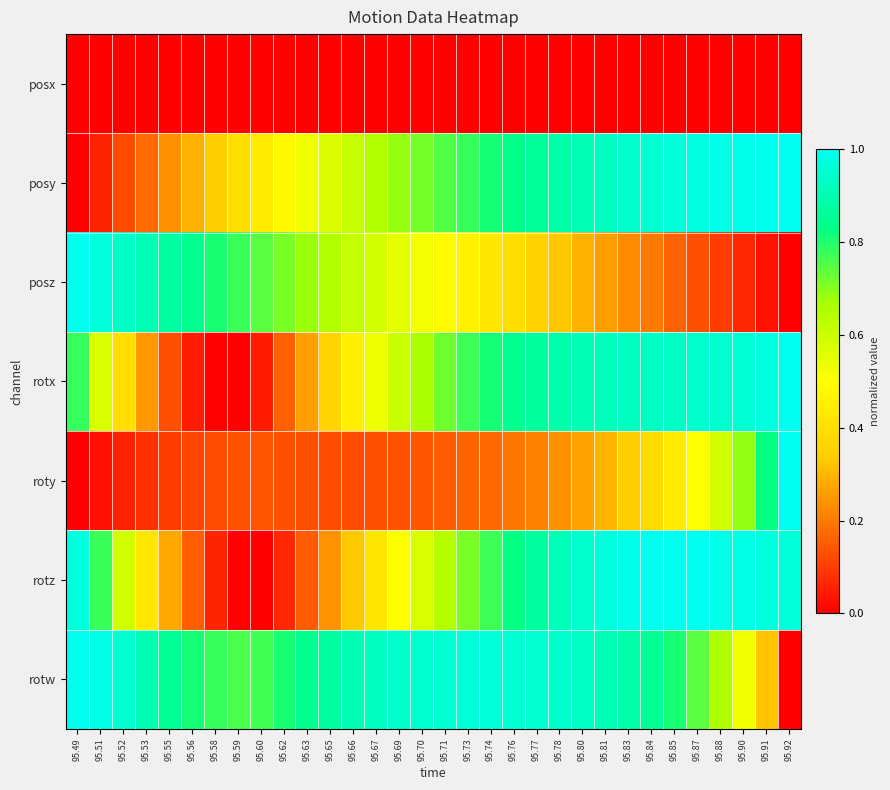

Rank the series by their maximum value, from lowest to highest.

posx, posy, posz, rotx, roty, rotz, rotw